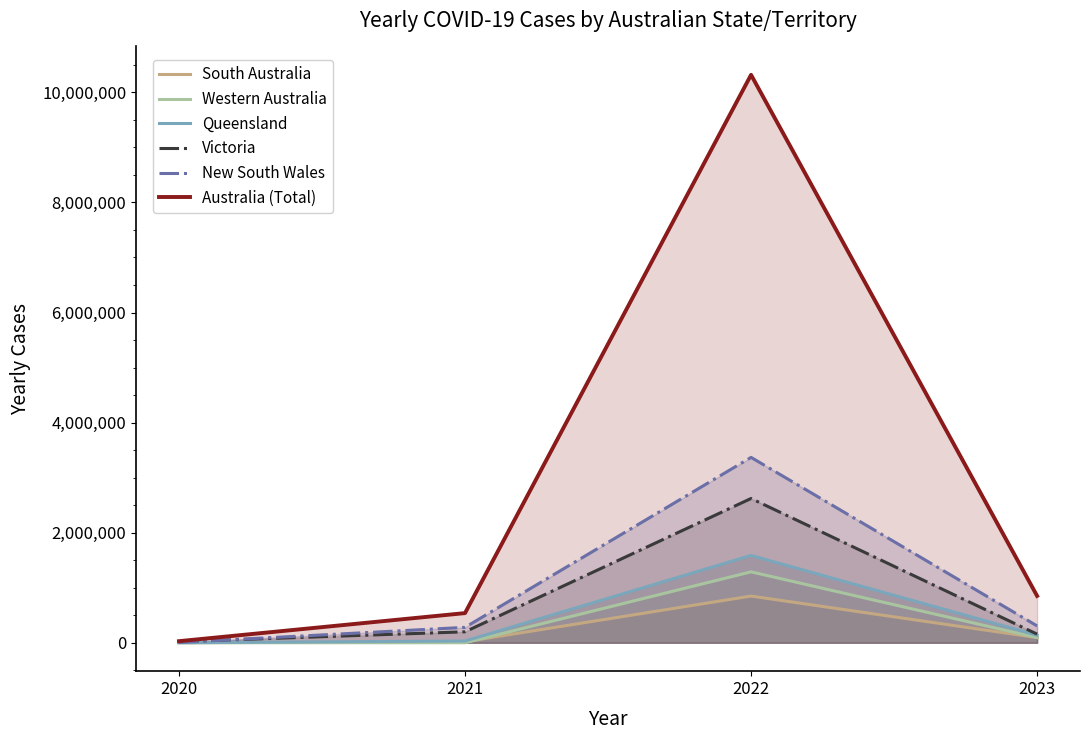

Where is Victoria nearest to the value 1321041?

2021